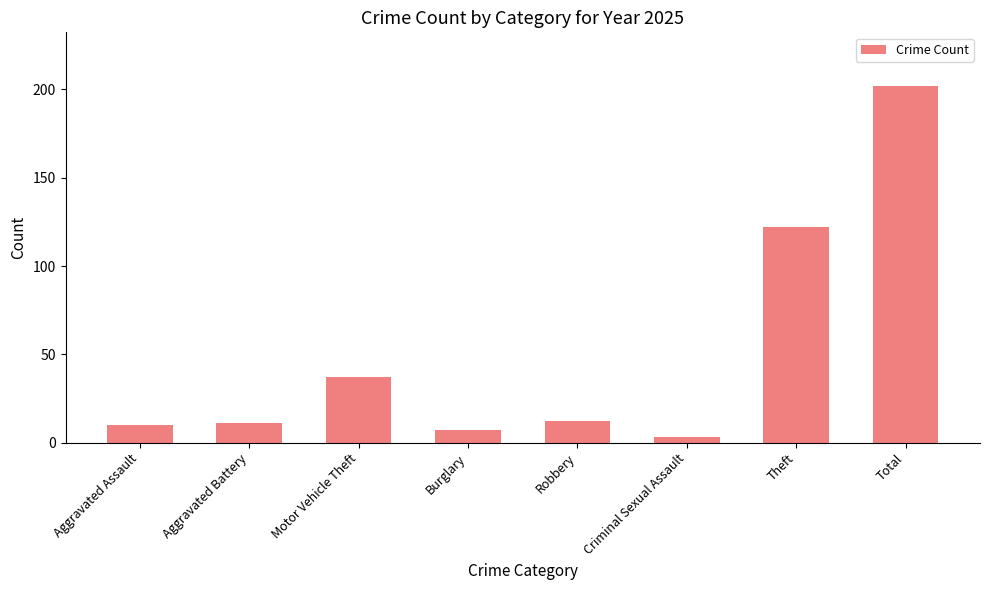

Reading left to right, transcribe all the data shown in this chart.

Aggravated Assault=10	Aggravated Battery=11	Motor Vehicle Theft=37	Burglary=7	Robbery=12	Criminal Sexual Assault=3	Theft=122	Total=202